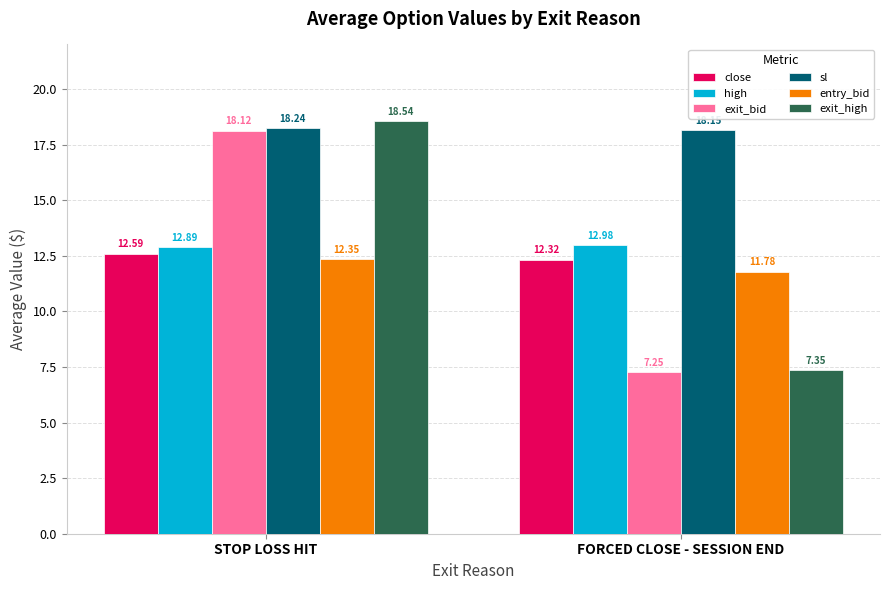

What is the difference between the high values at STOP LOSS HIT and FORCED CLOSE - SESSION END?

0.1